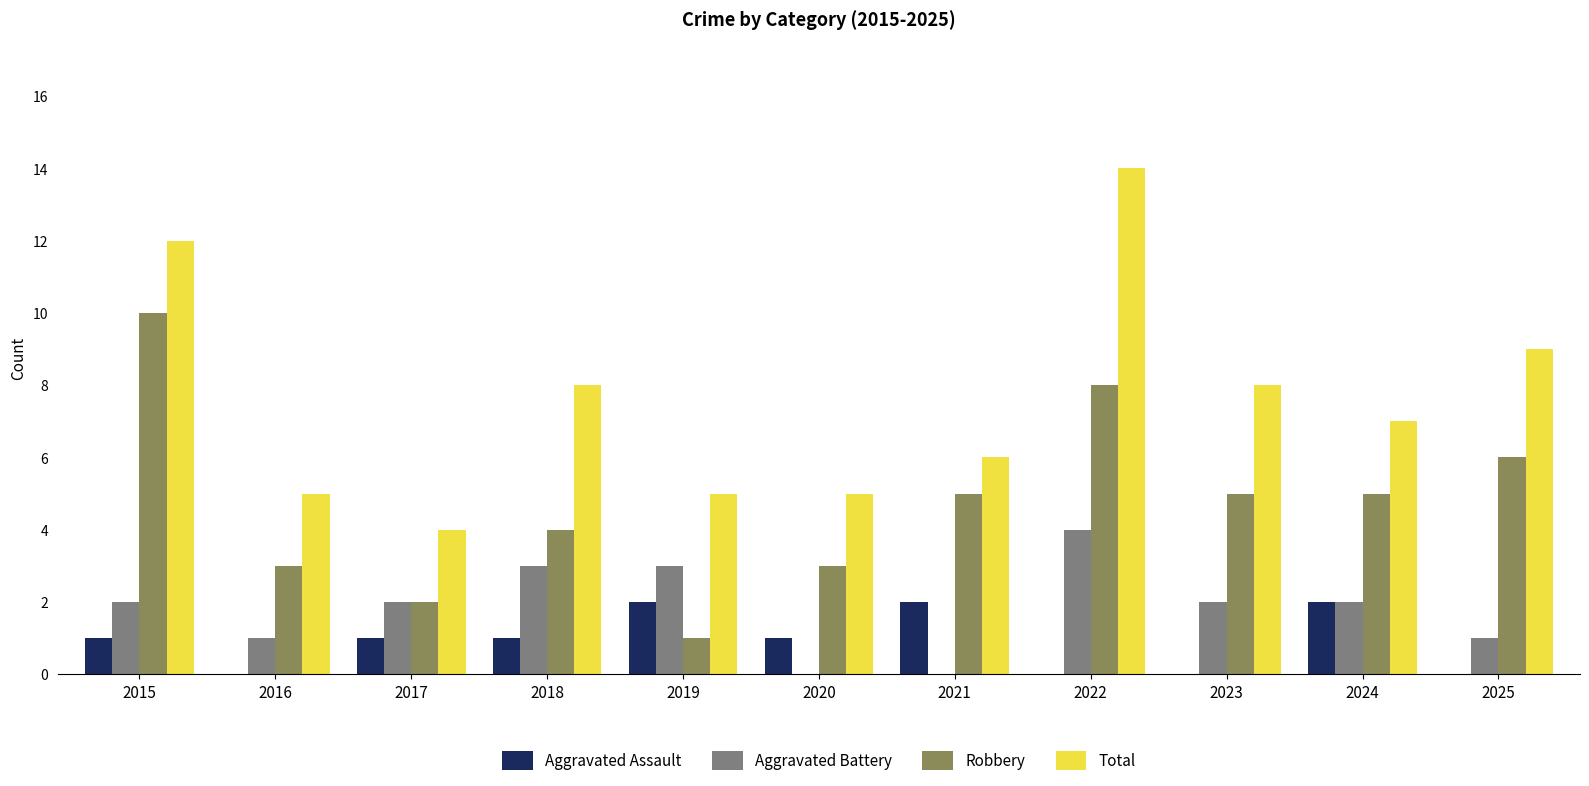

Is it true that Aggravated Battery equals 0 at 2017?

False